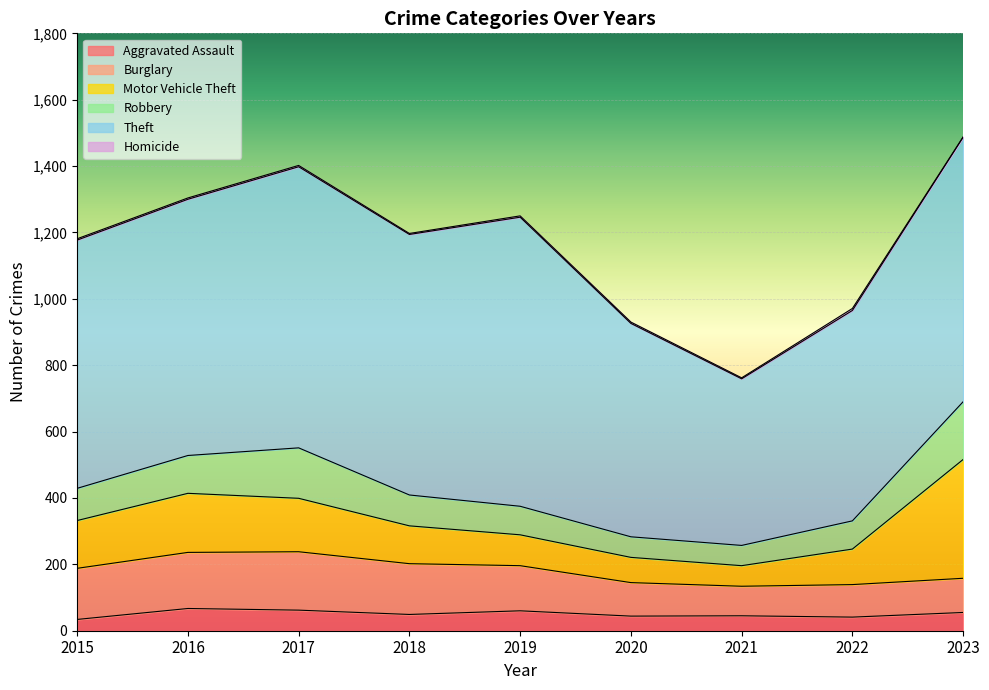

Reading left to right, extract all data points from this chart.

Aggravated Assault: 34	67	62	49	60	44	45	41	55
Burglary: 154	169	176	153	136	101	89	98	103
Motor Vehicle Theft: 144	178	161	114	93	76	62	107	358
Robbery: 97	114	152	93	86	62	61	85	174
Theft: 748	772	847	785	871	643	502	634	797
Homicide: 4	4	4	3	4	4	3	6	1